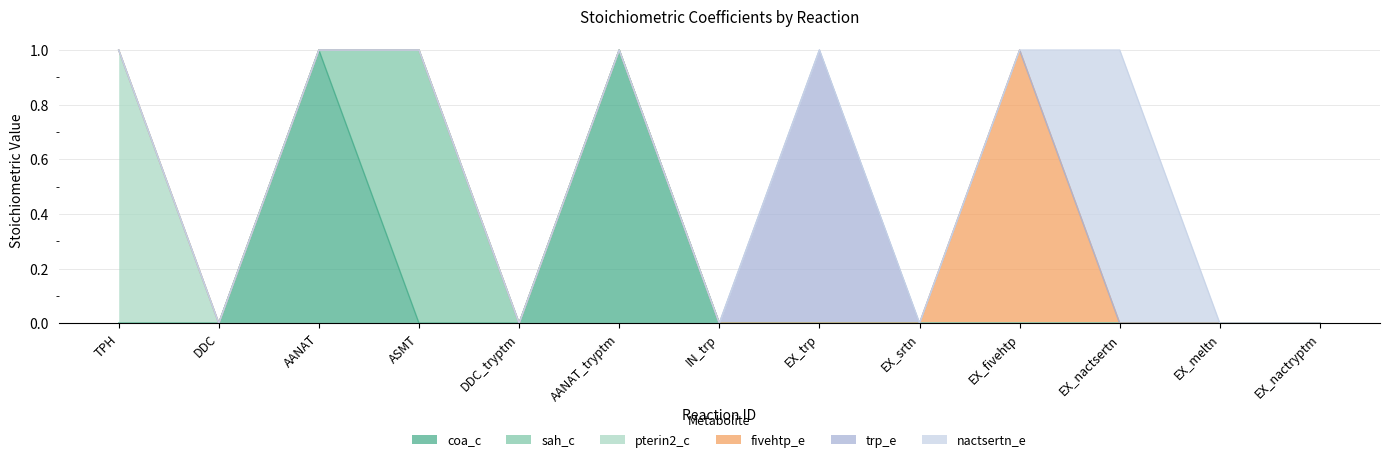

What is the label of the 3rd point from the right?

EX_nactsertn